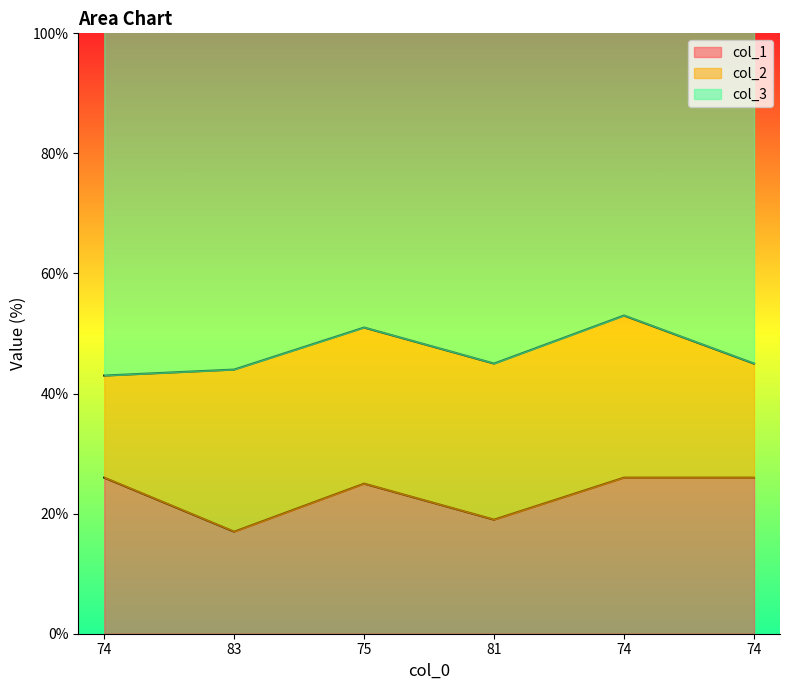

How many categories are shown in the chart?

6